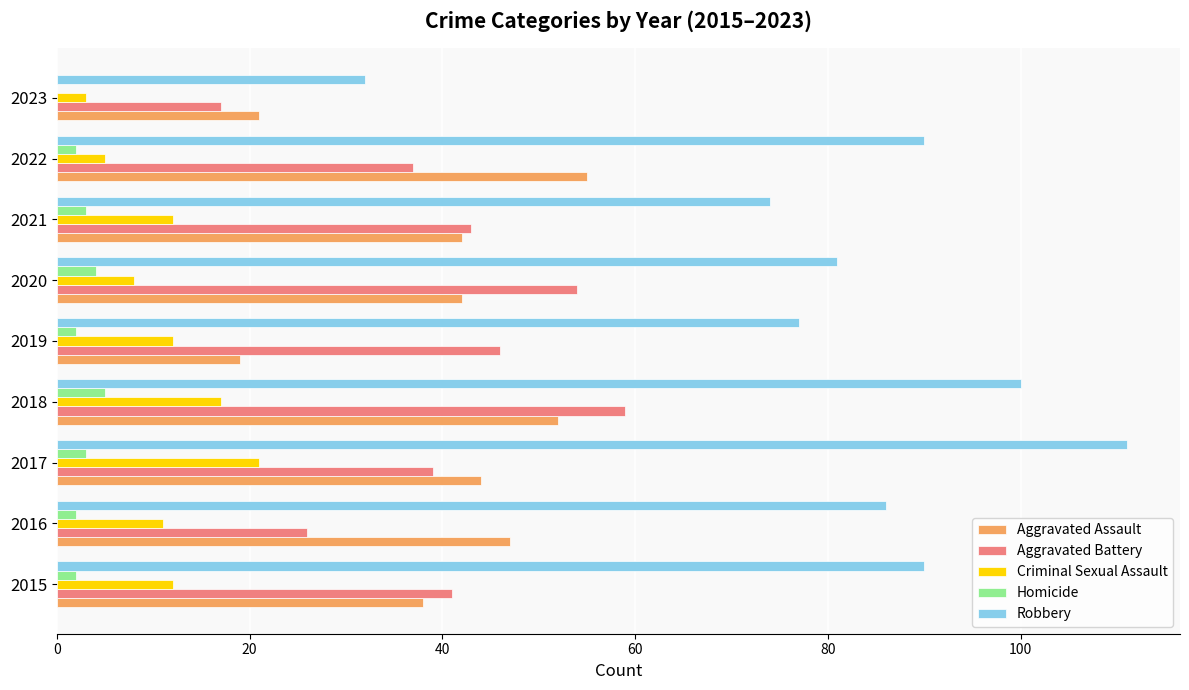

What is the sum of all Robbery values?

741